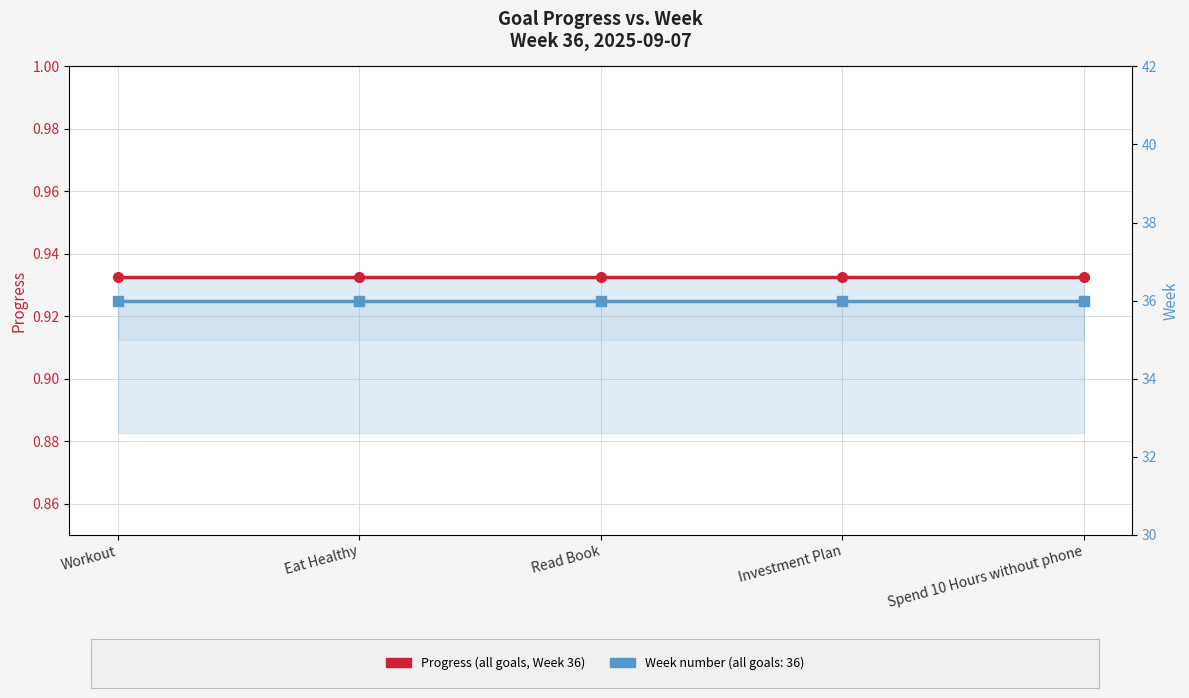

Where is Progress nearest to the value 0?

Workout